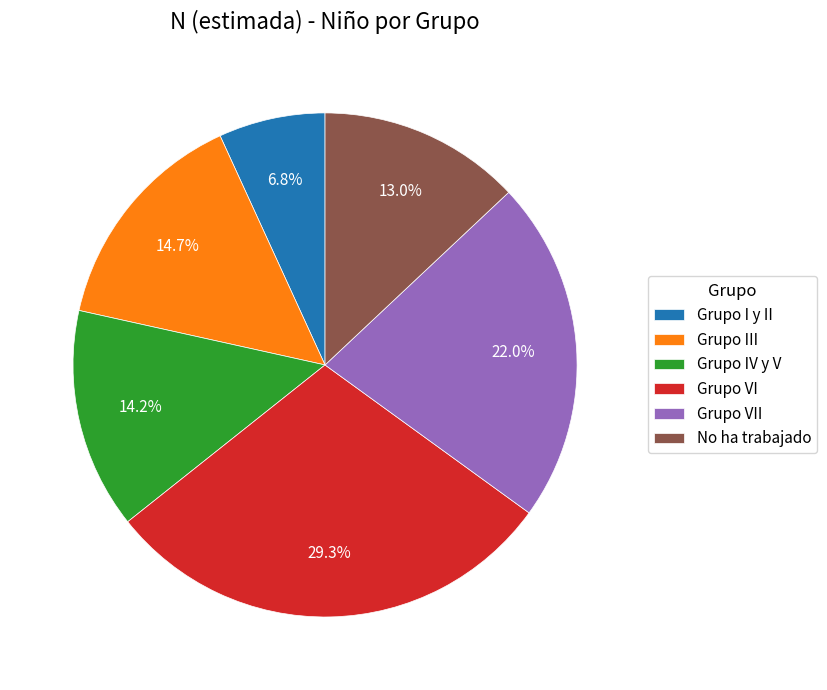

What portion of the pie excludes No ha trabajado?

87.0%